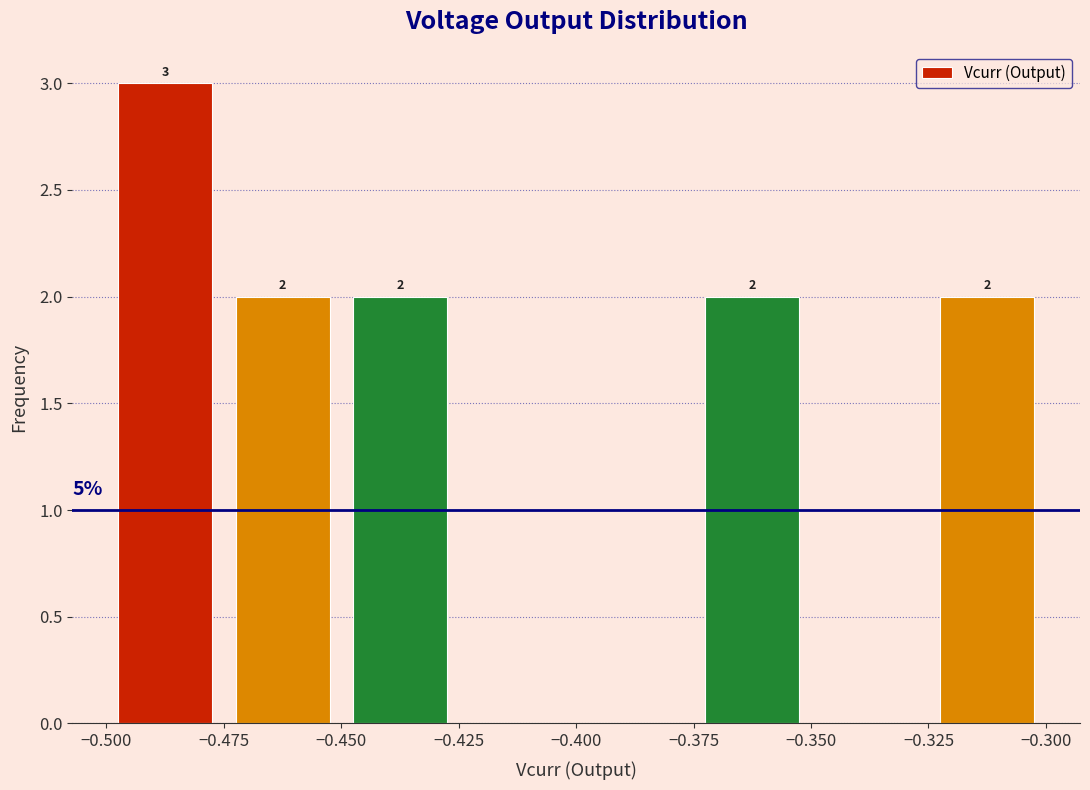

Over which range of the x-axis is the bar tallest?

-0.500 to -0.475